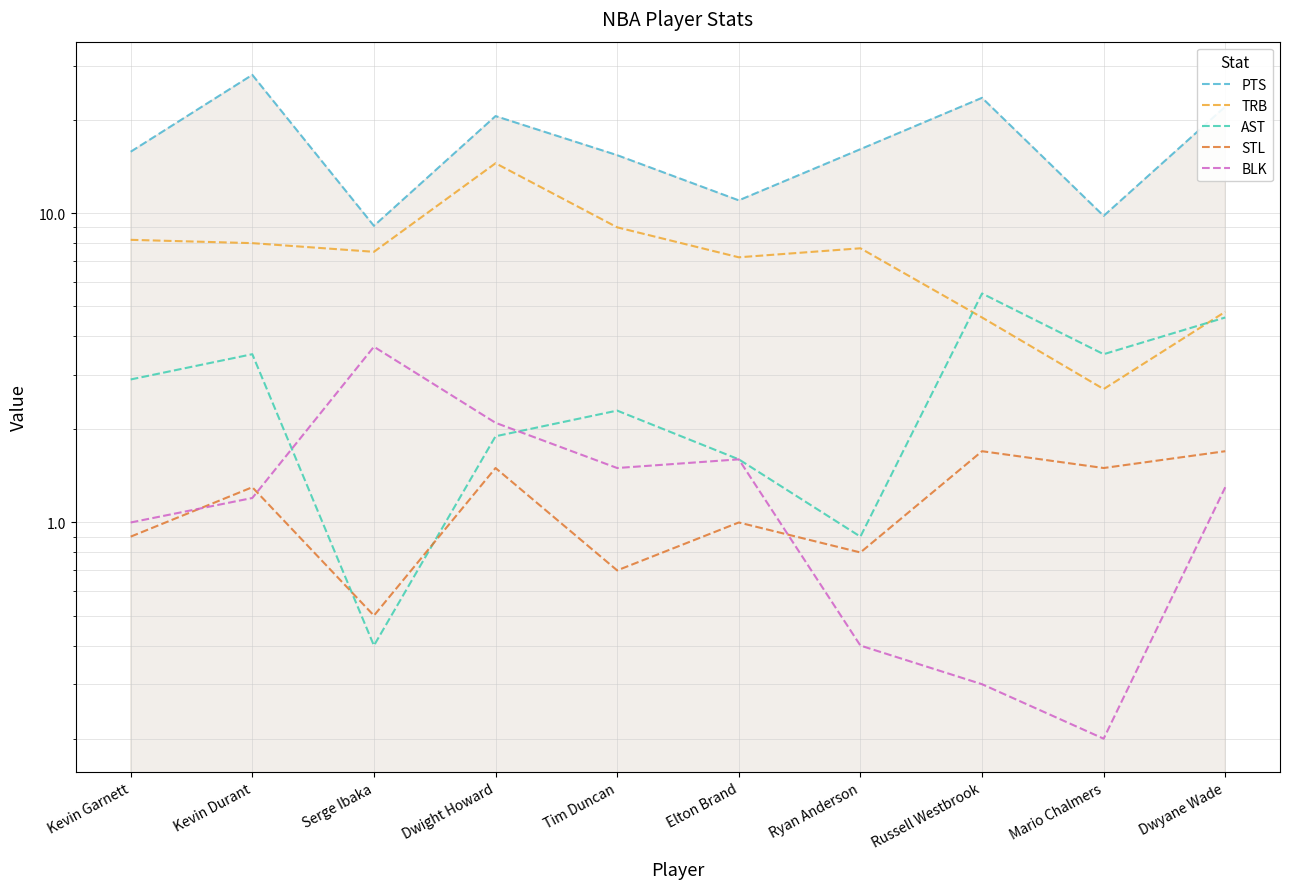

Read the TRB value at Russell Westbrook.

4.6